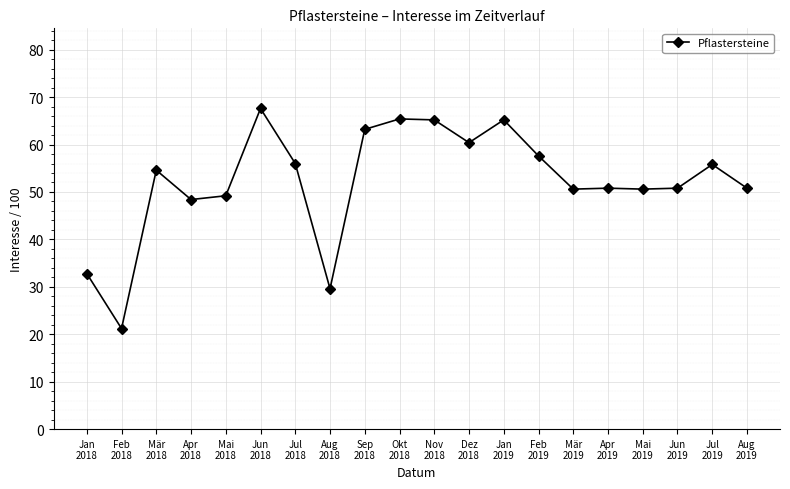

What value does the data have at Sep
2018?

63.2